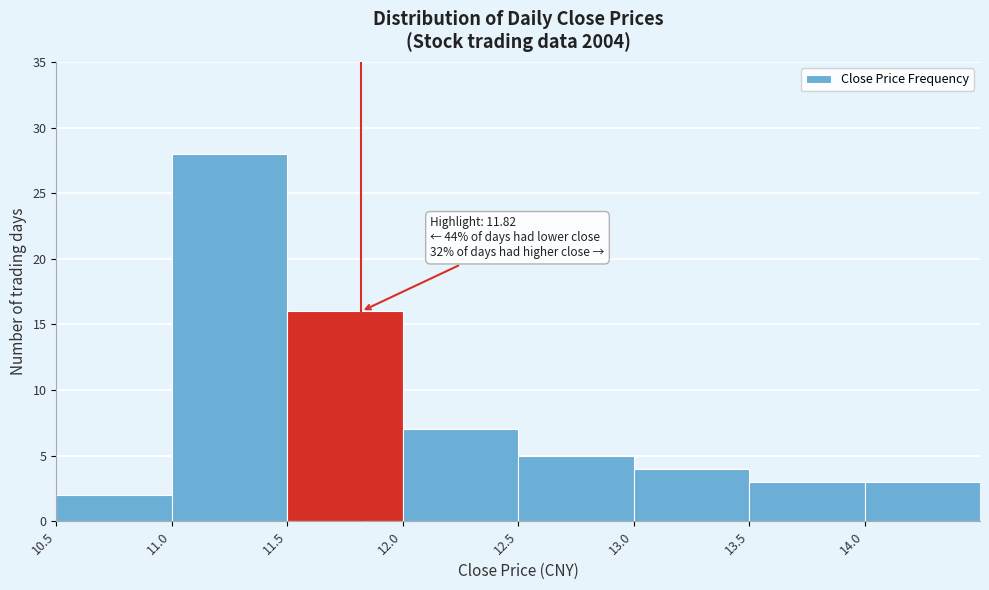

Over which range of the x-axis is the bar tallest?

11.0 to 11.5